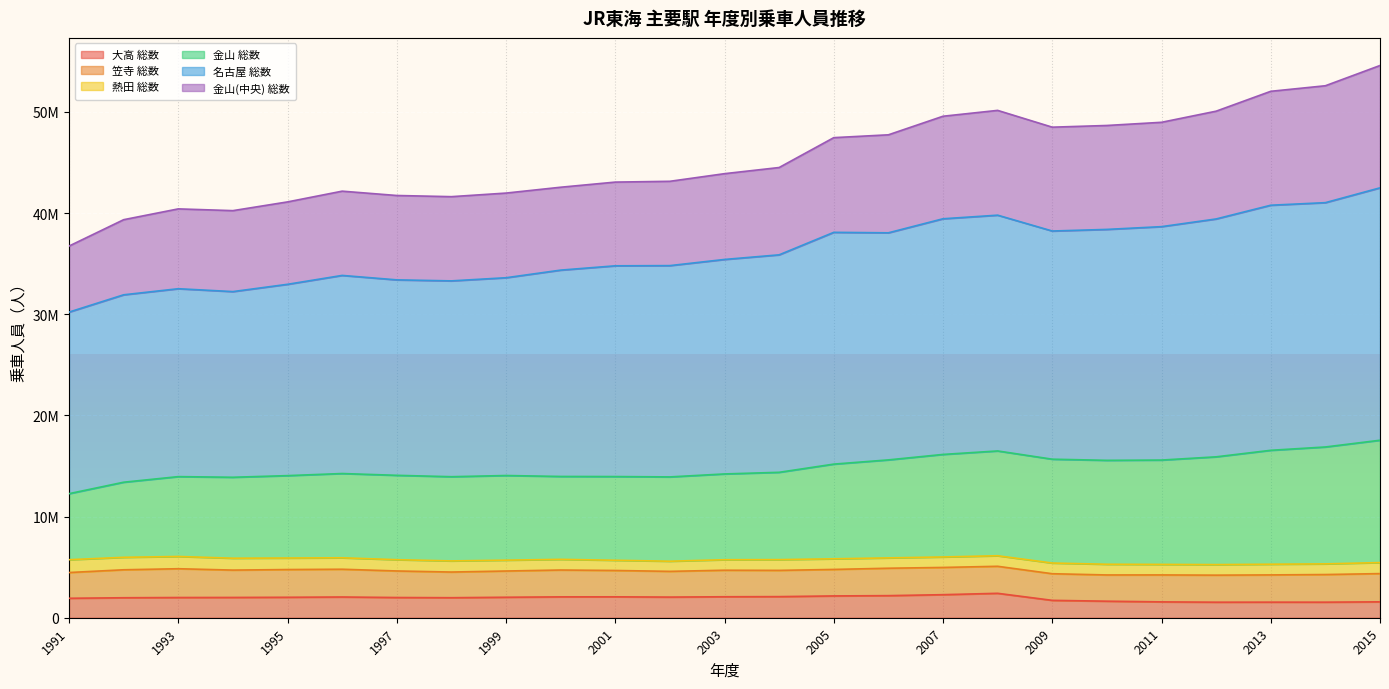

How many data points in 名古屋 総数 are above 35415766?

12